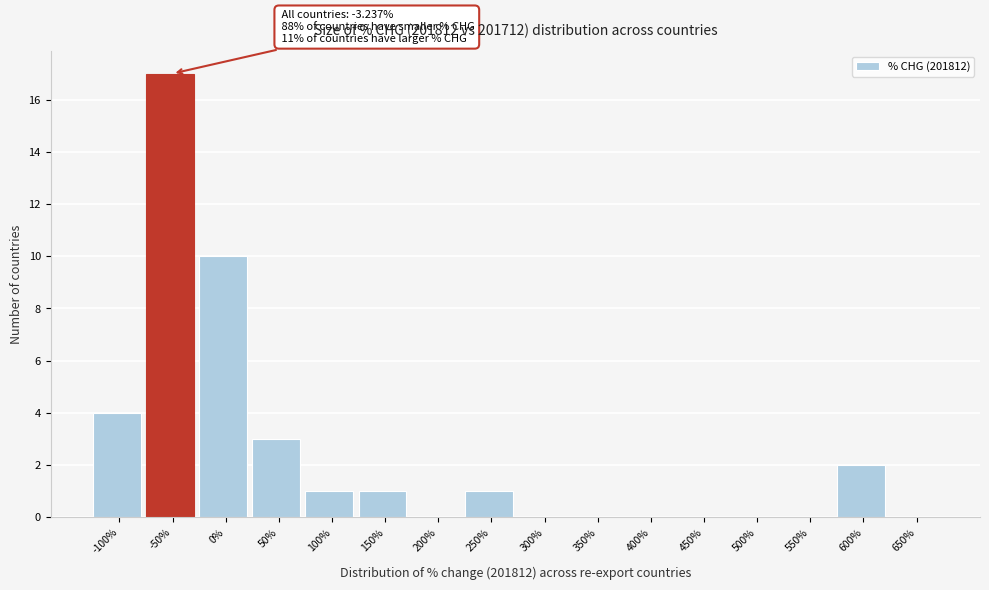

Reading right to left, transcribe all the data shown in this chart.

650%=0	600%=2	550%=0	500%=0	450%=0	400%=0	350%=0	300%=0	250%=1	200%=0	150%=1	100%=1	50%=3	0%=10	-50%=17	-100%=4